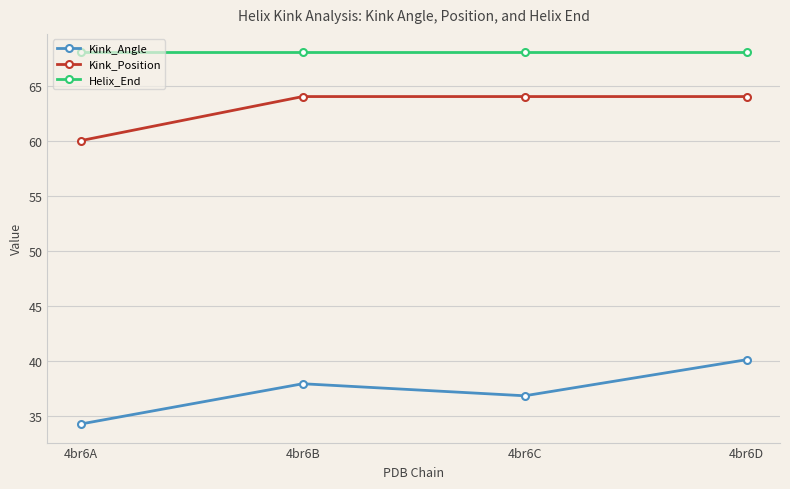

Which series has the largest range (max minus min)?

Kink_Angle